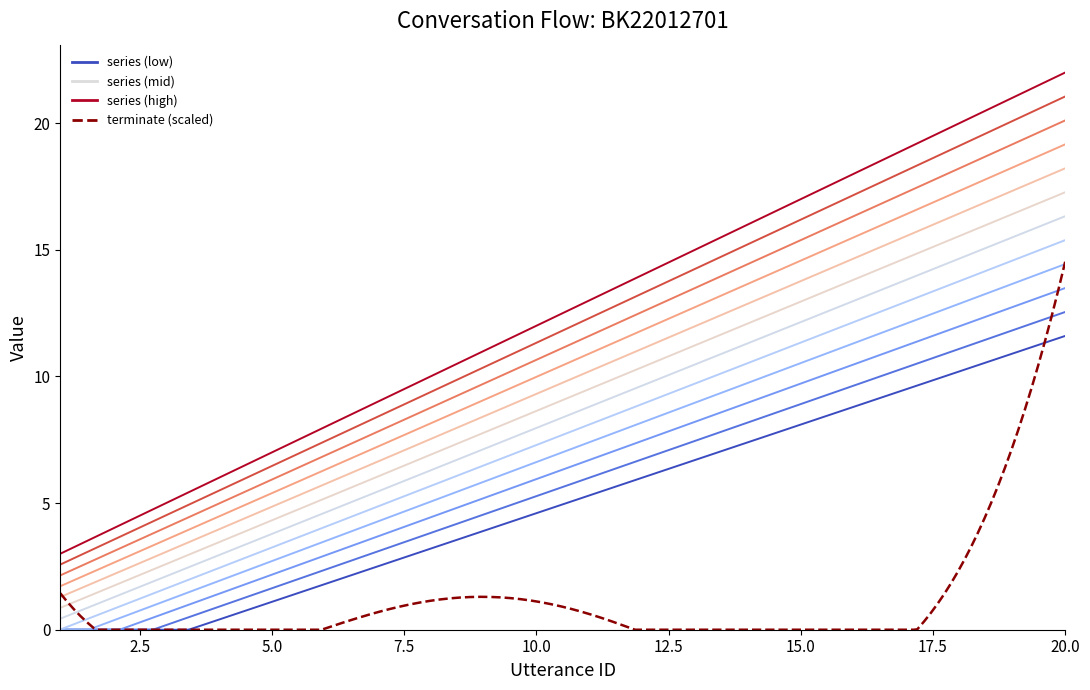

How many lines are shown in the chart?

13